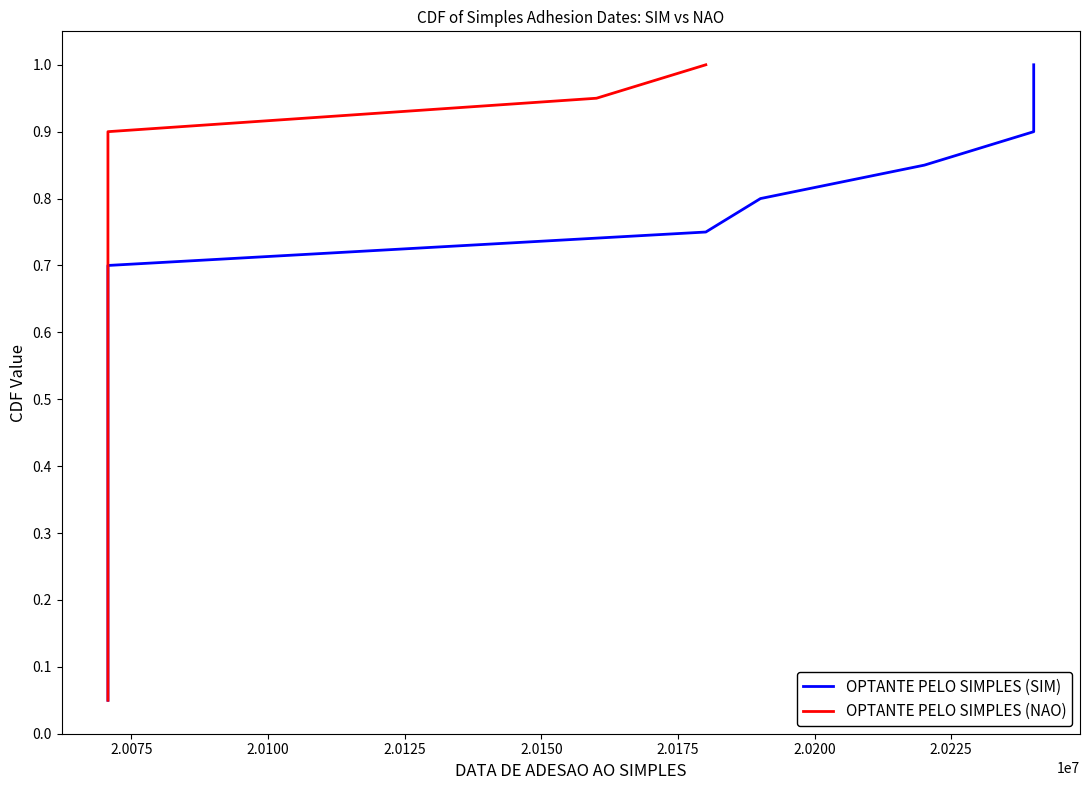

What are all the series names shown in the legend?

OPTANTE PELO SIMPLES (SIM), OPTANTE PELO SIMPLES (NAO)